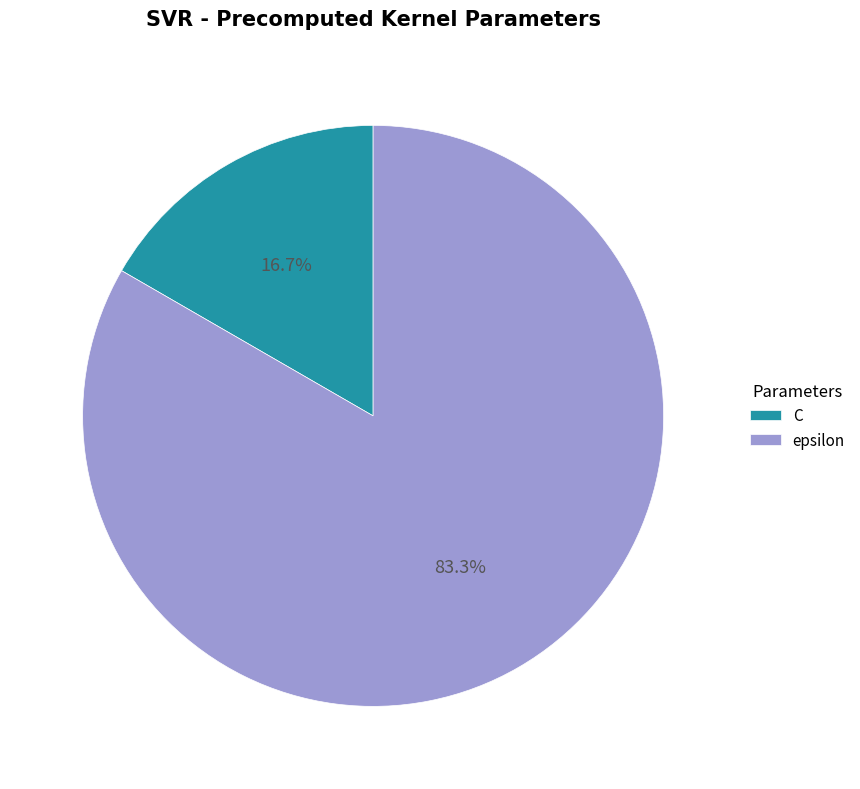

What percentage is the C slice, to the nearest percent?

17%